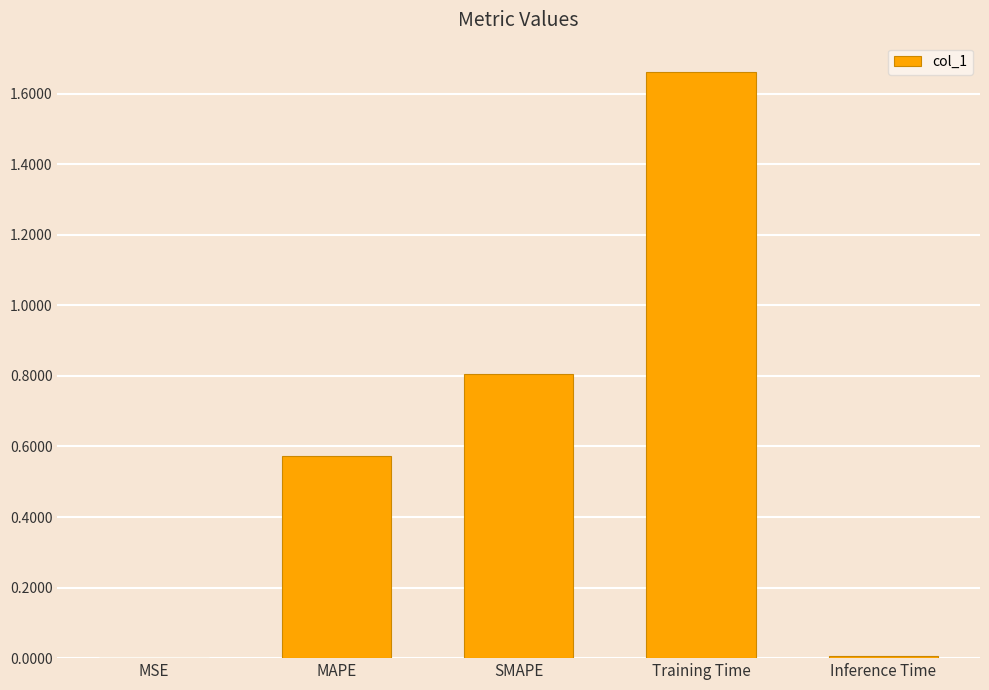

What is the change in value from SMAPE to Training Time?

+0.9